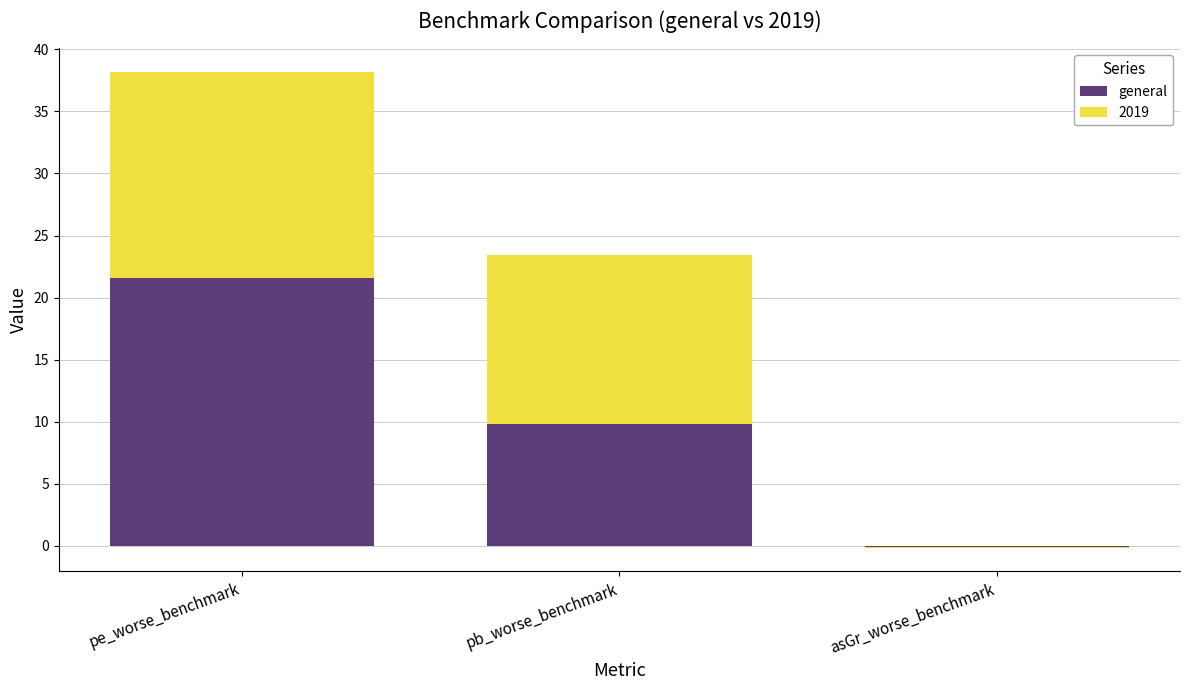

How many values are below 9?

1